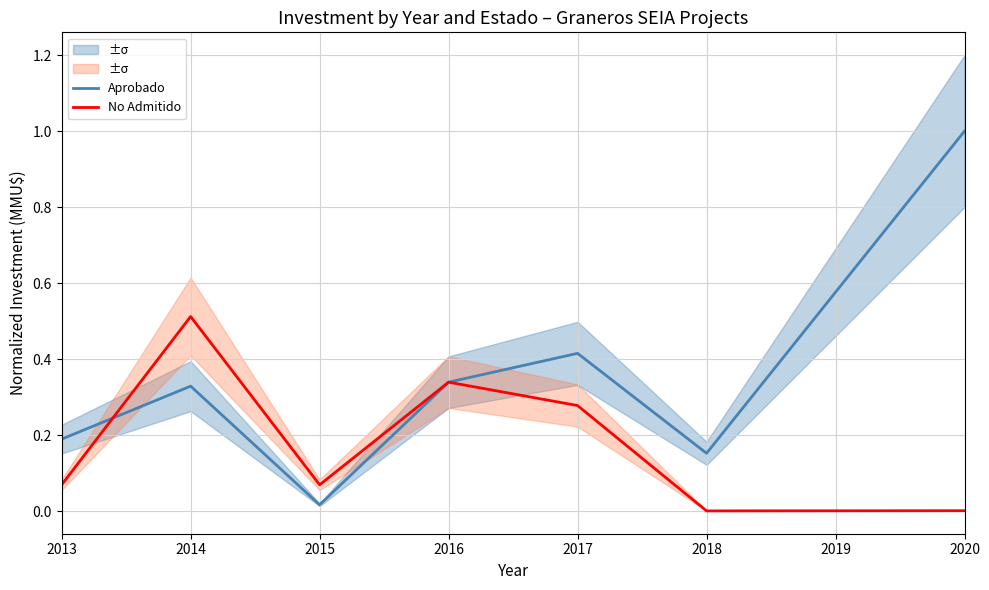

How many intersections are there between Aprobado and No Admitido?

1